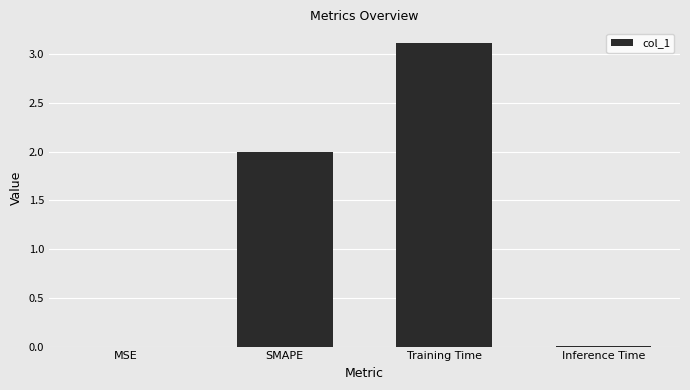

What value does the data have at SMAPE?

2.0